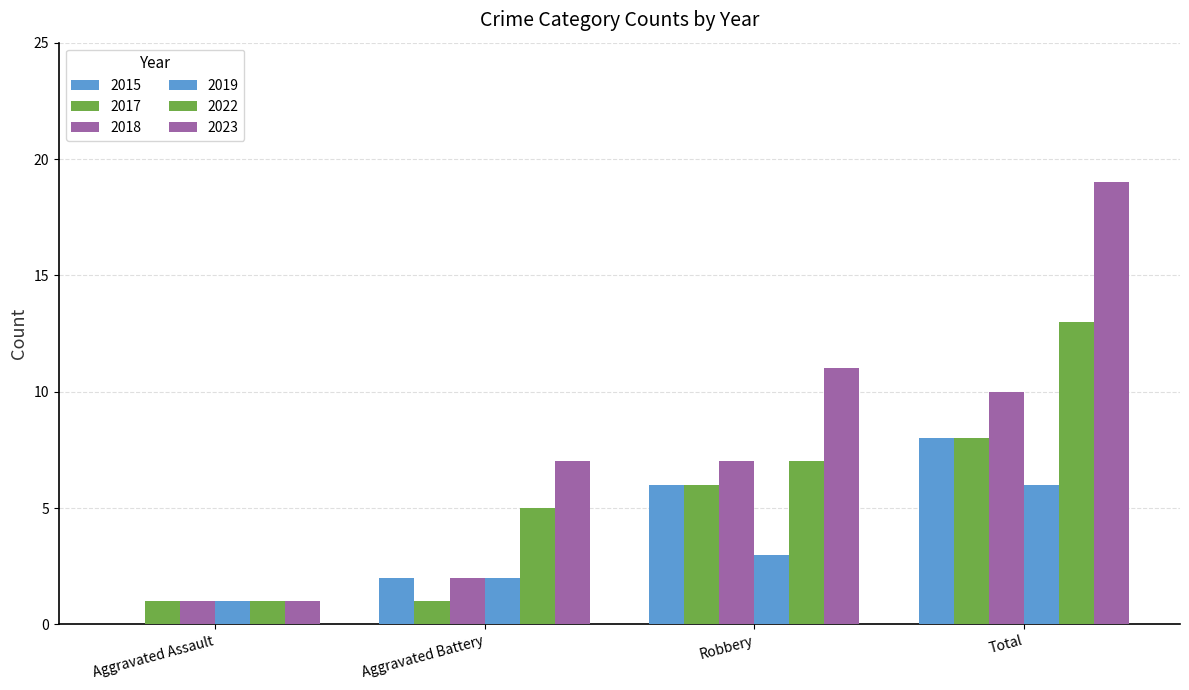

Which series changed the most between Aggravated Battery and Robbery?

2017